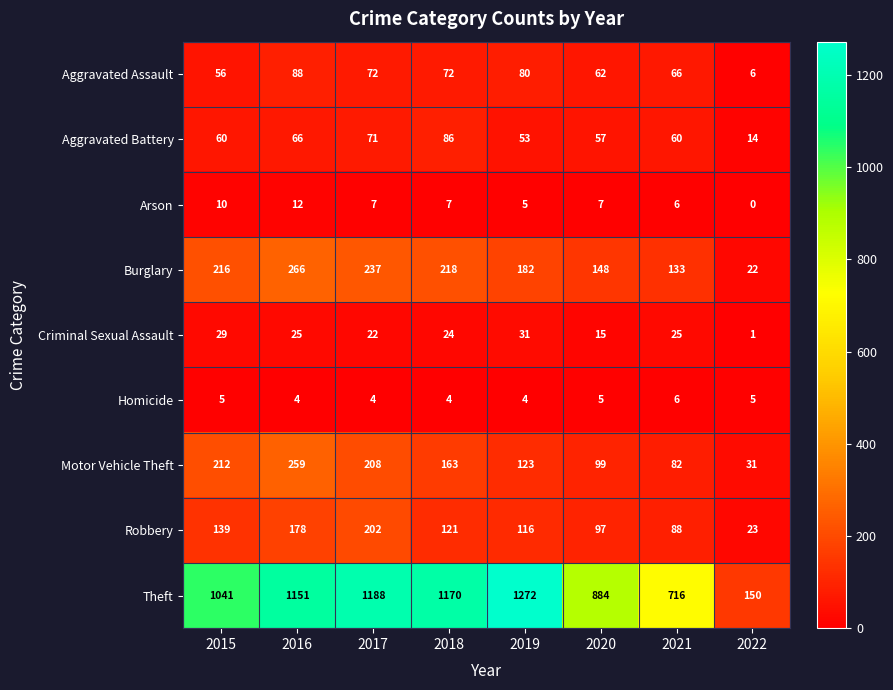

Which category has the lowest value across all series?

2022